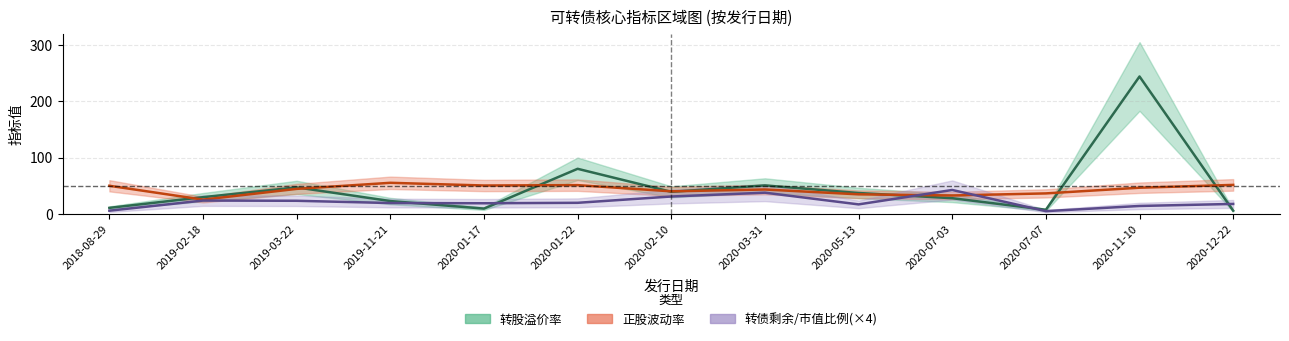

What is the smallest value displayed?

4.8